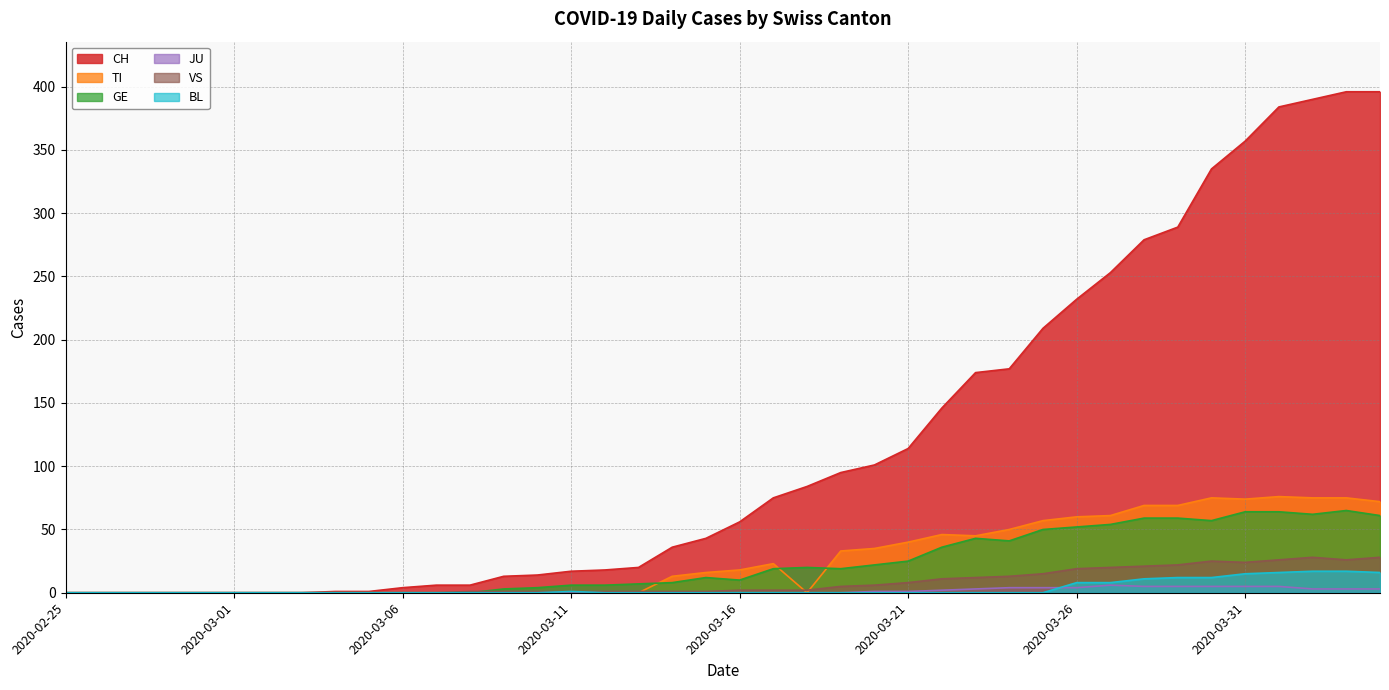

True or false: JU and VS intersect in this chart.

False